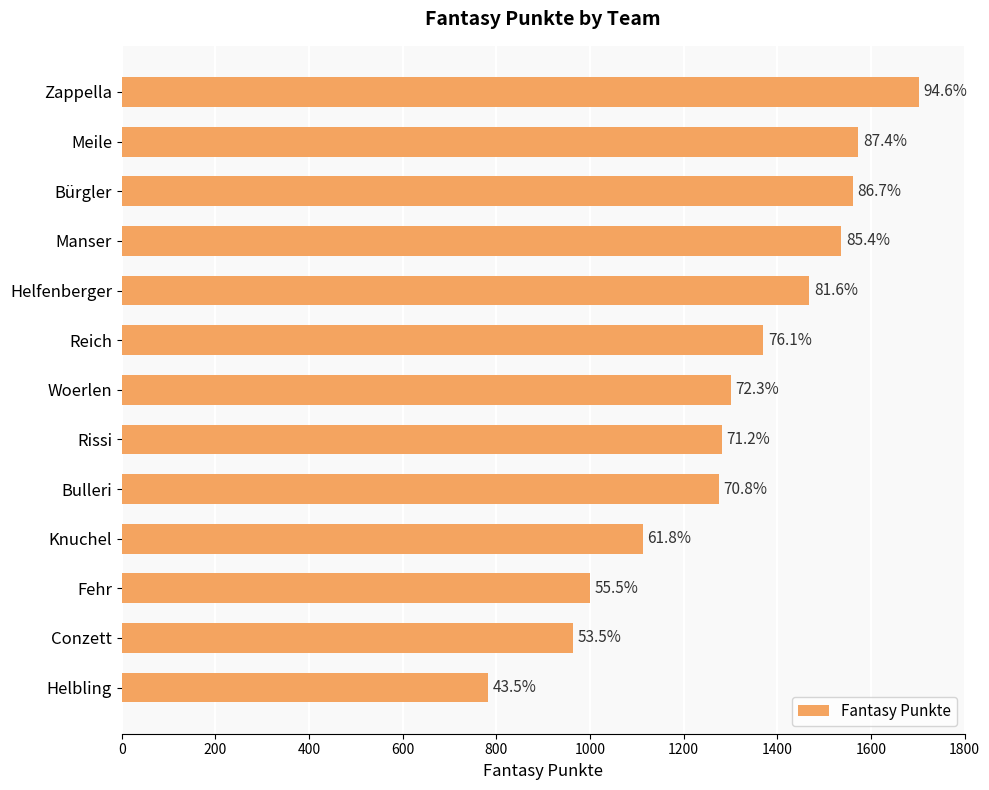

Does the chart contain any negative values?

No